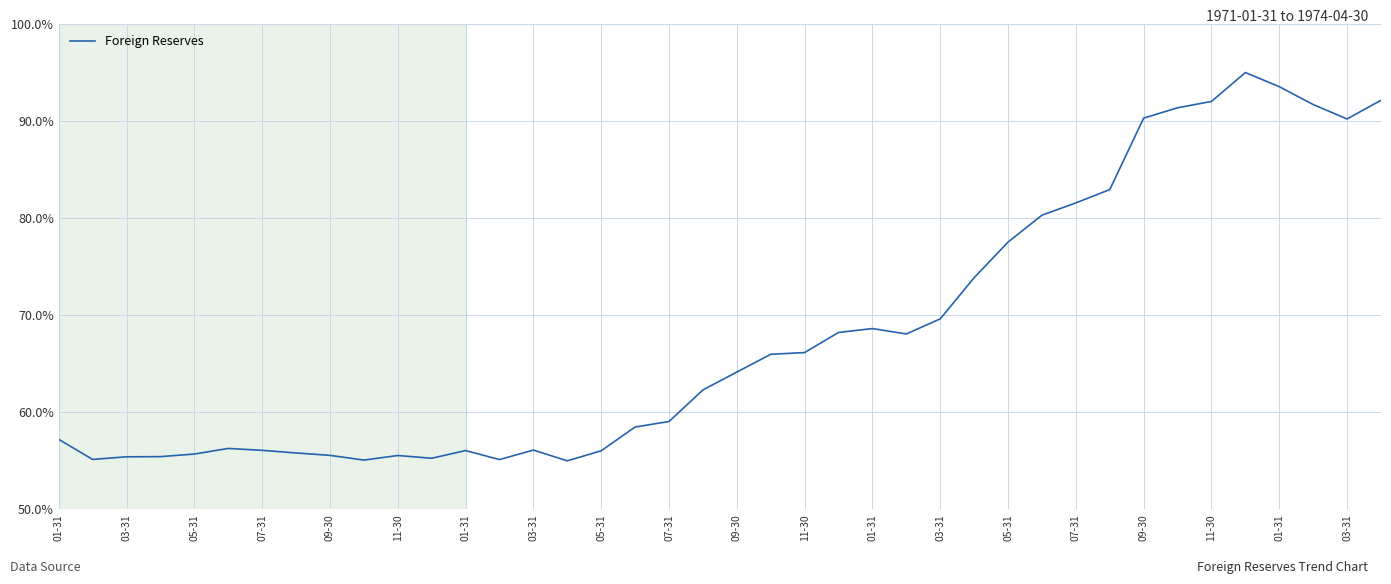

What is the smallest value displayed?

55.0